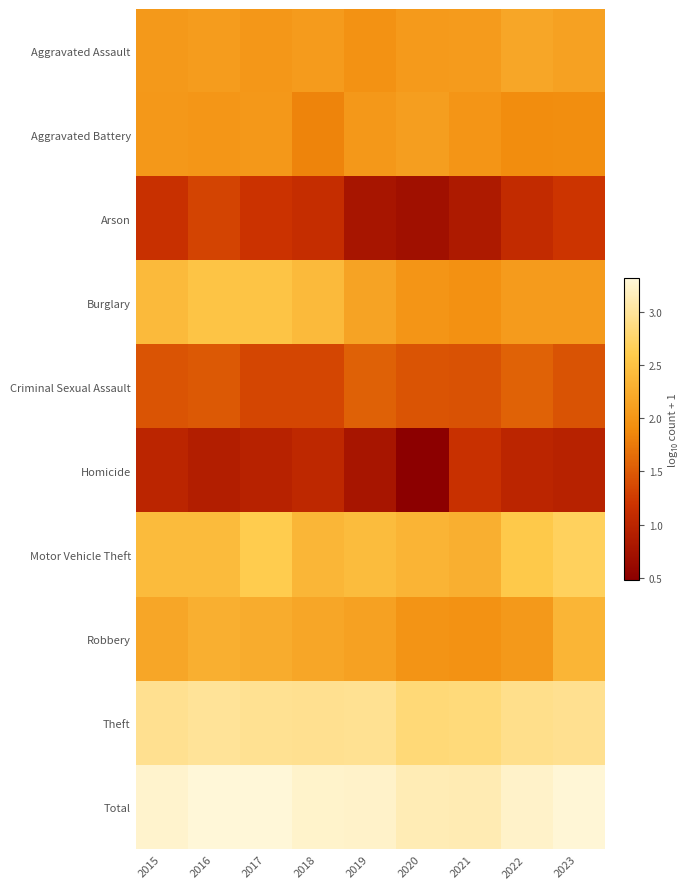

Reading right to left, list all the values displayed in this chart.

Aggravated Assault: 2023=2.1	2022=2.2	2021=2.1	2020=2.1	2019=2.0	2018=2.1	2017=2.0	2016=2.1	2015=2.0
Aggravated Battery: 2023=1.9	2022=1.9	2021=2.0	2020=2.1	2019=2.0	2018=1.8	2017=2.0	2016=2.0	2015=2.0
Arson: 2023=1.2	2022=1.1	2021=0.8	2020=0.7	2019=0.8	2018=1.1	2017=1.2	2016=1.3	2015=1.1
Burglary: 2023=2.1	2022=2.1	2021=2.0	2020=2.0	2019=2.2	2018=2.4	2017=2.5	2016=2.5	2015=2.4
Criminal Sexual Assault: 2023=1.4	2022=1.6	2021=1.4	2020=1.5	2019=1.6	2018=1.3	2017=1.3	2016=1.5	2015=1.5
Homicide: 2023=1.0	2022=1.0	2021=1.1	2020=0.5	2019=0.8	2018=1.0	2017=1.0	2016=0.9	2015=1.0
Motor Vehicle Theft: 2023=2.7	2022=2.6	2021=2.3	2020=2.3	2019=2.4	2018=2.4	2017=2.6	2016=2.4	2015=2.4
Robbery: 2023=2.4	2022=2.0	2021=2.0	2020=2.0	2019=2.1	2018=2.2	2017=2.3	2016=2.3	2015=2.2
Theft: 2023=2.9	2022=2.9	2021=2.8	2020=2.8	2019=3.0	2018=2.9	2017=3.0	2016=3.0	2015=2.9
Total: 2023=3.3	2022=3.2	2021=3.1	2020=3.1	2019=3.2	2018=3.2	2017=3.3	2016=3.3	2015=3.3